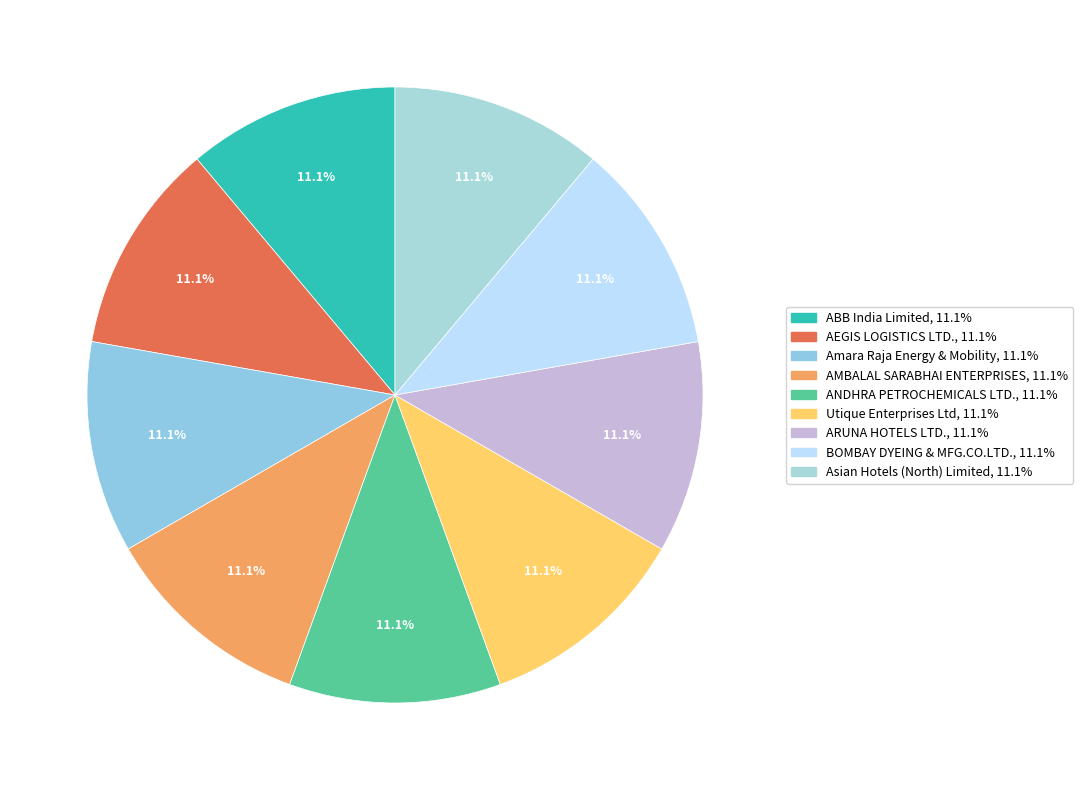

Which slice is the smallest?

ABB India Limited